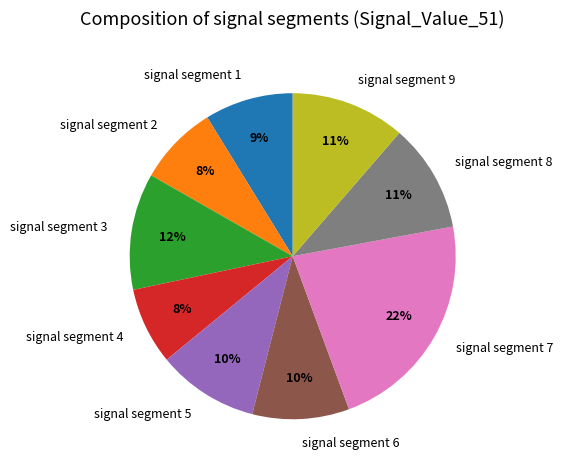

Count the number of slices in the pie.

9